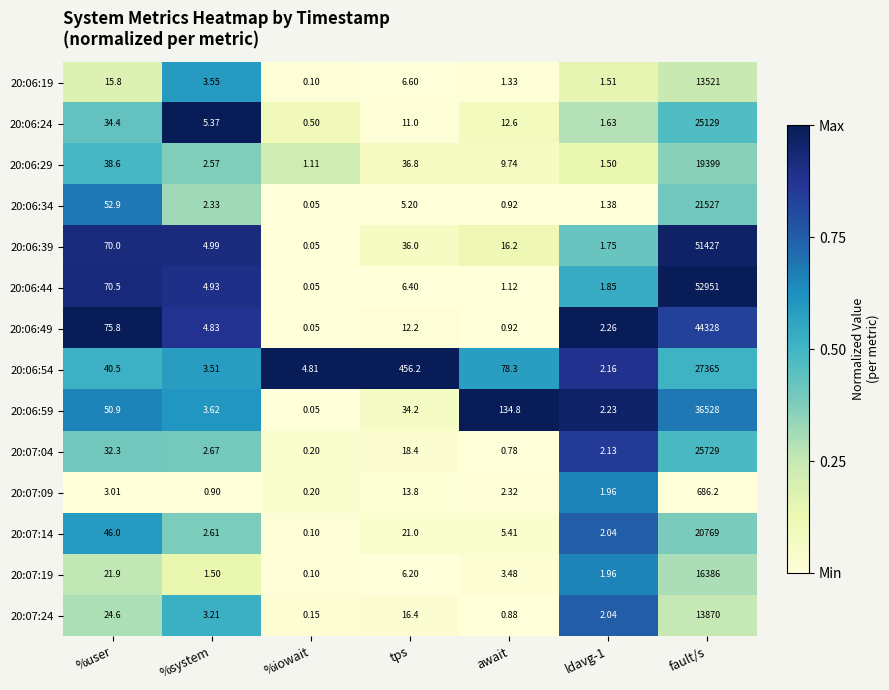

Which series changed the most between %user and ldavg-1?

20:06:49